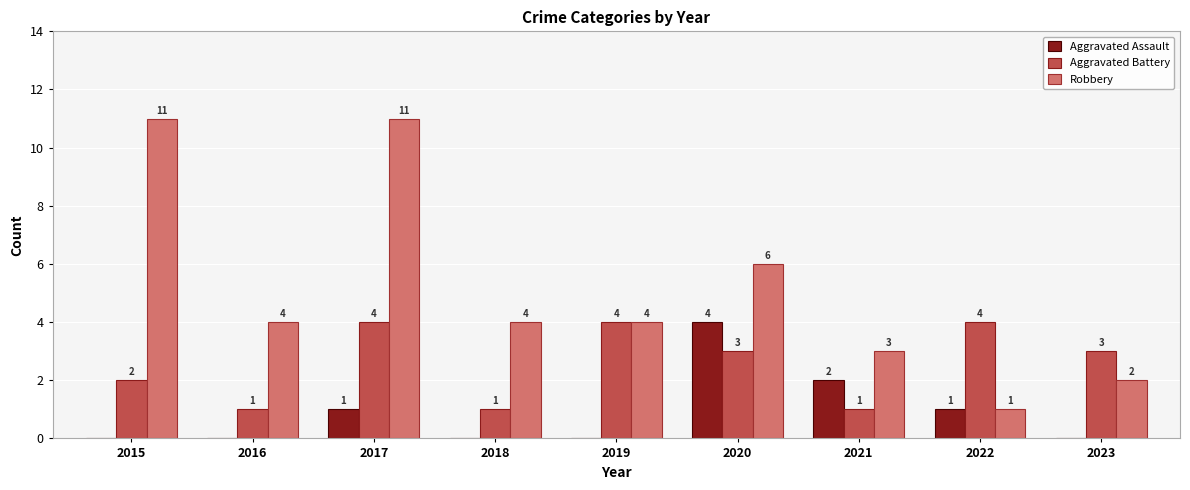

At which category is the sum across all series the highest?

2017